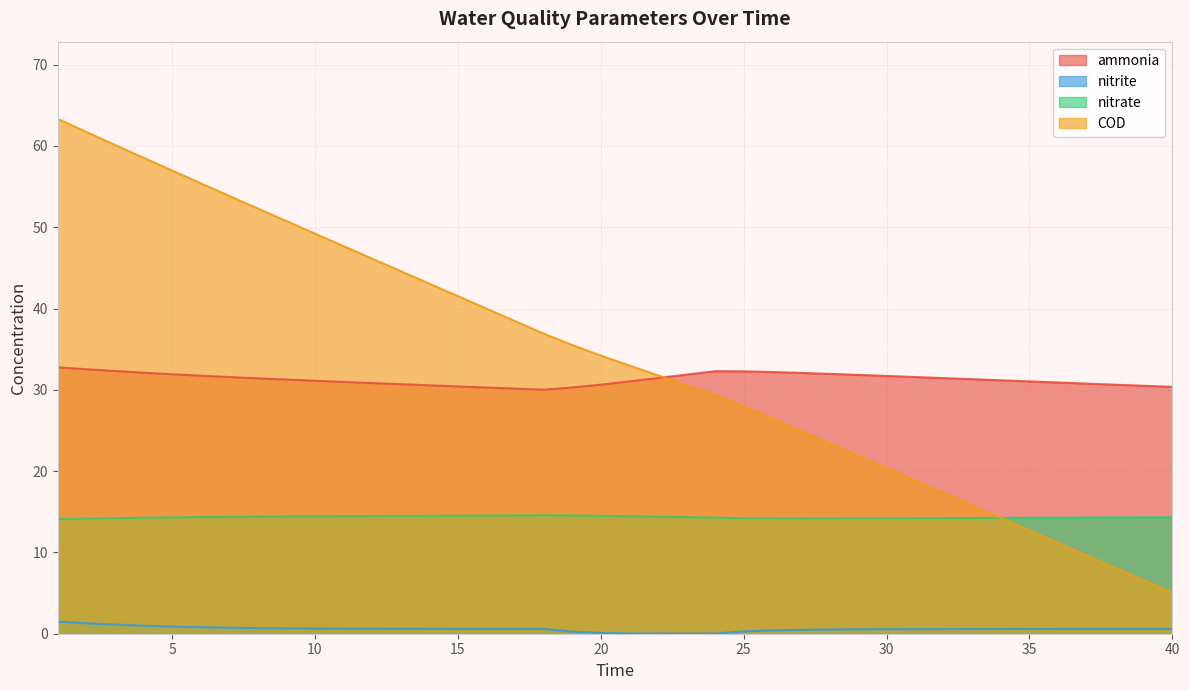

How many series are shown in this chart?

4